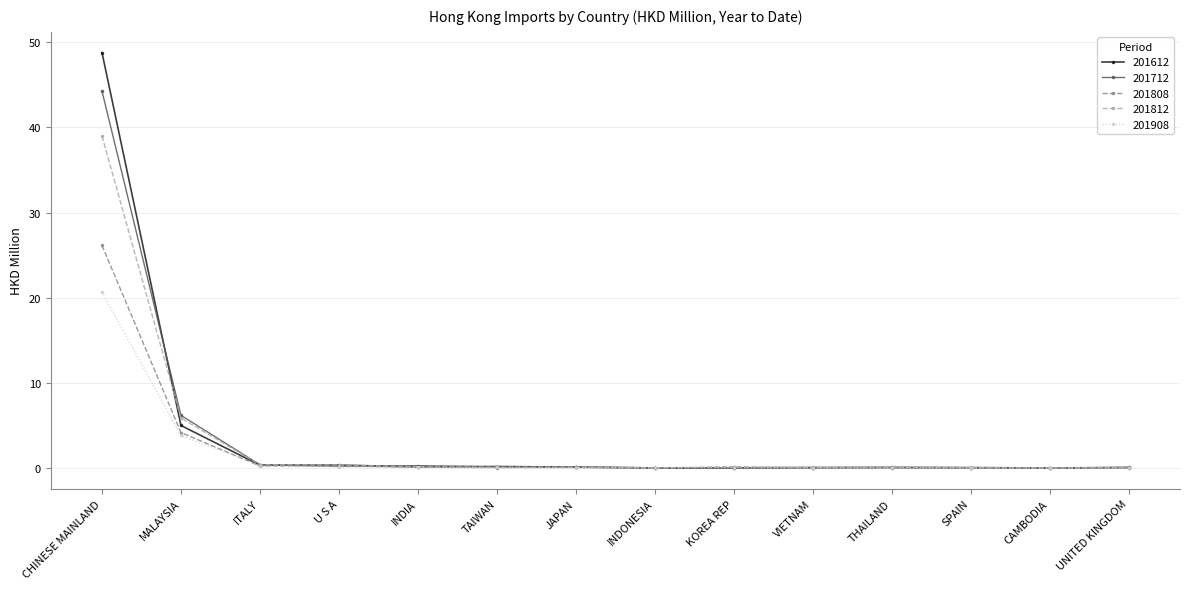

What position from the left is JAPAN?

7